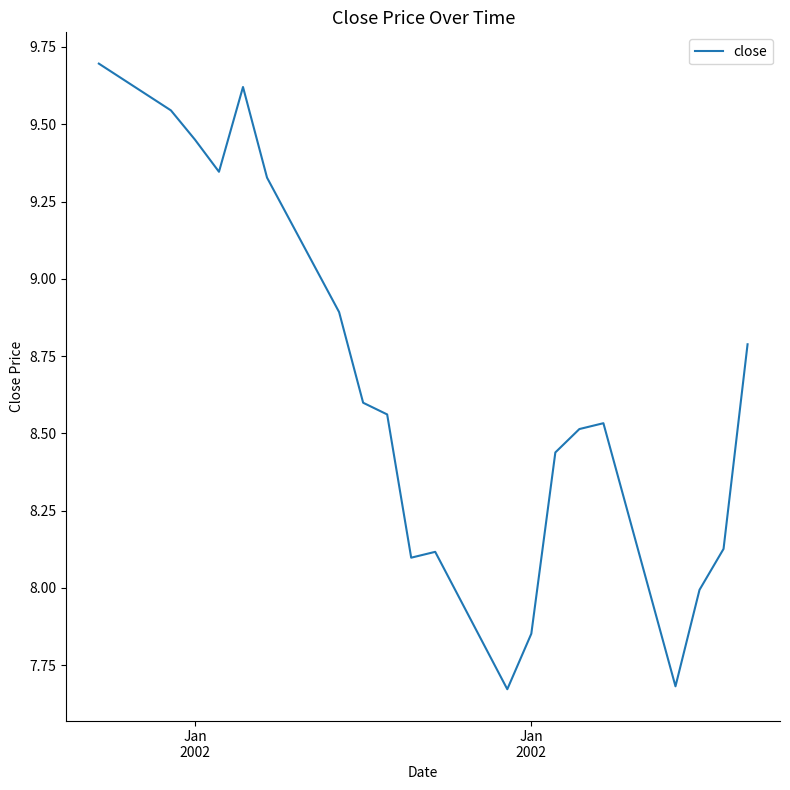

What is the difference between the maximum and minimum values?

2.0